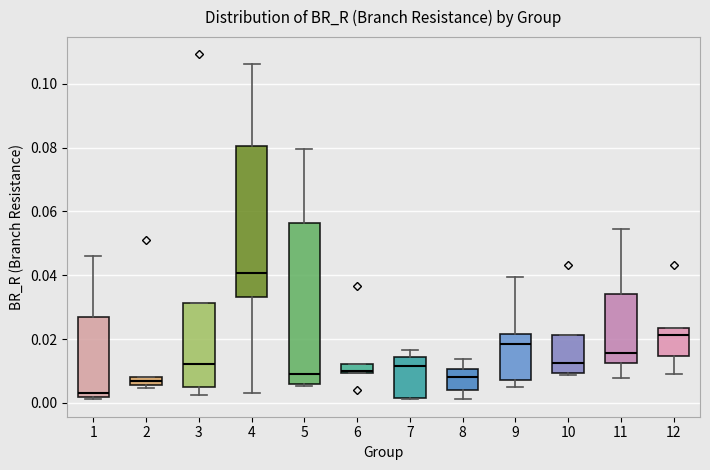

Comparing the boxes themselves (not the whiskers), which one is the tallest?

5